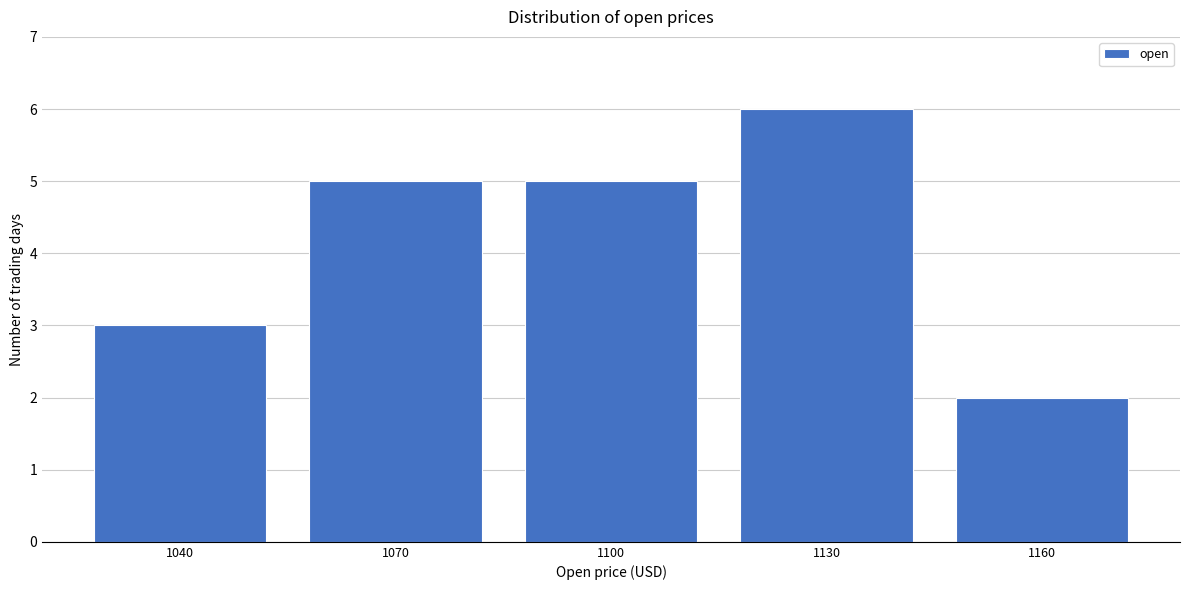

Reading left to right, transcribe all the data shown in this chart.

3	5	5	6	2